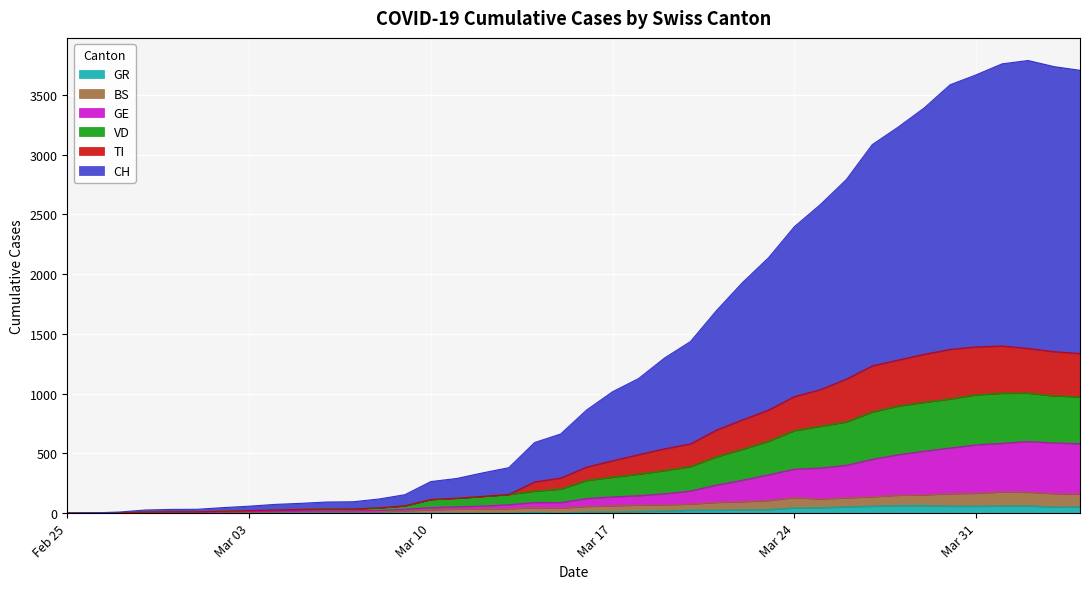

Rank the series at 2020-03-19 from highest to lowest value.

CH, TI, VD, GE, BS, GR